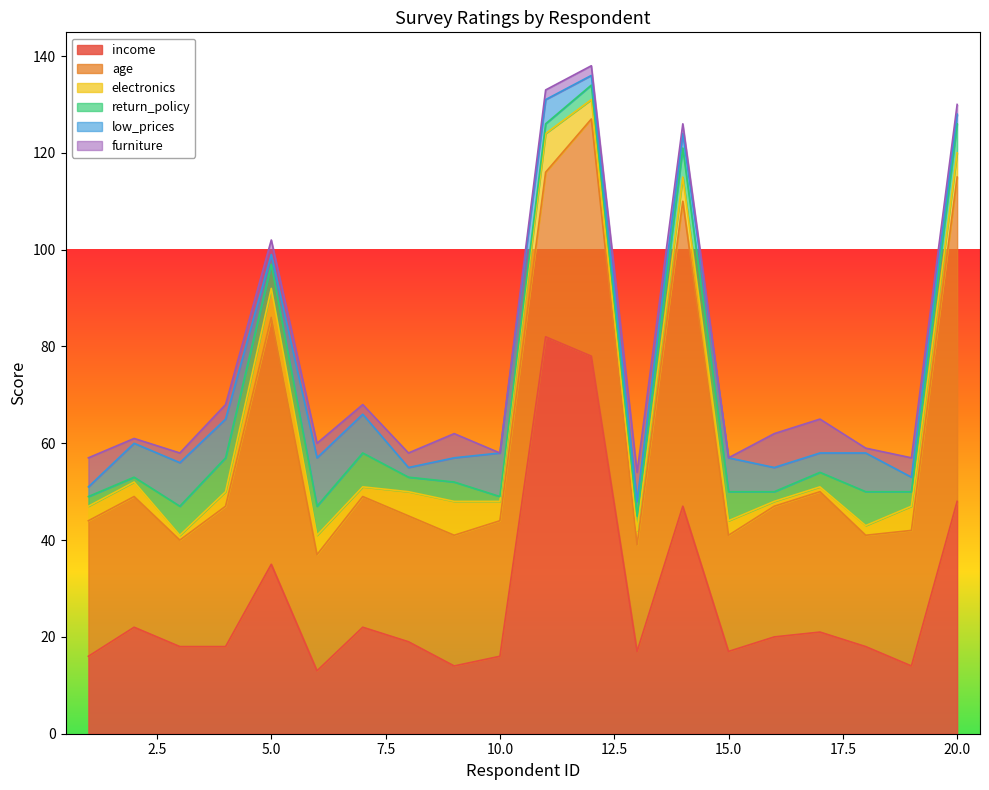

True or false: age and return_policy intersect in this chart.

False